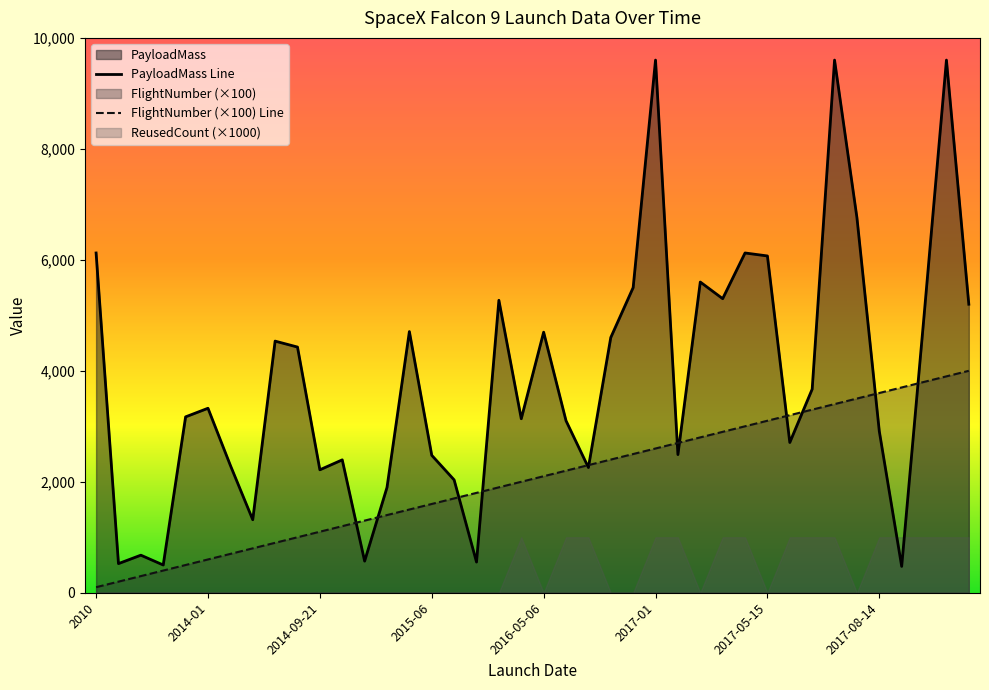

What is the highest value of the PayloadMass Line series?

9600.0